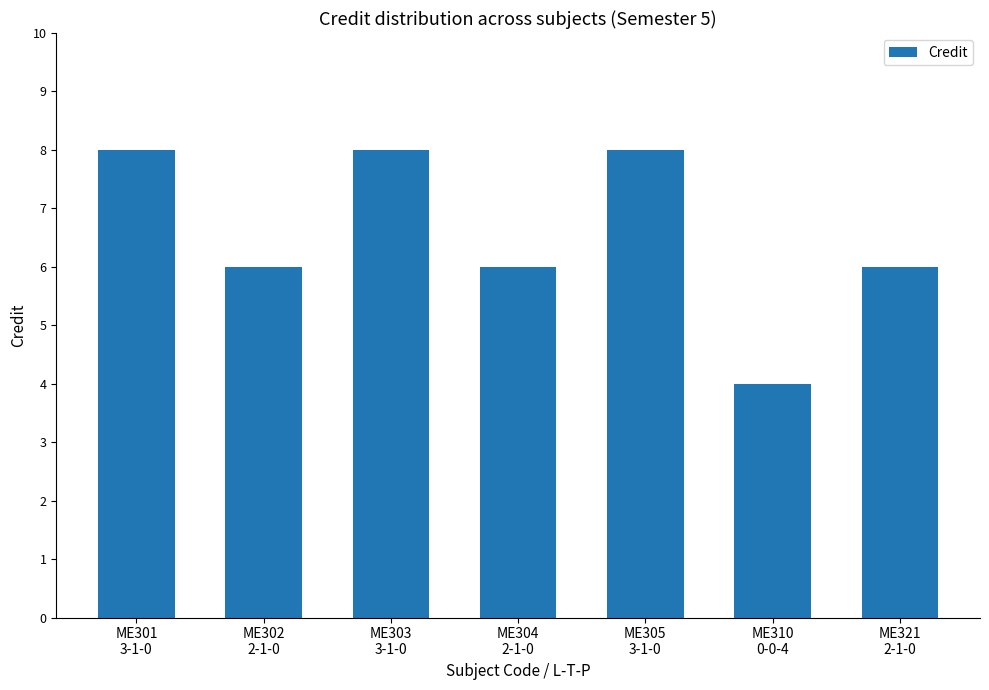

Is it true that the value at ME321
2-1-0 is 6?

True